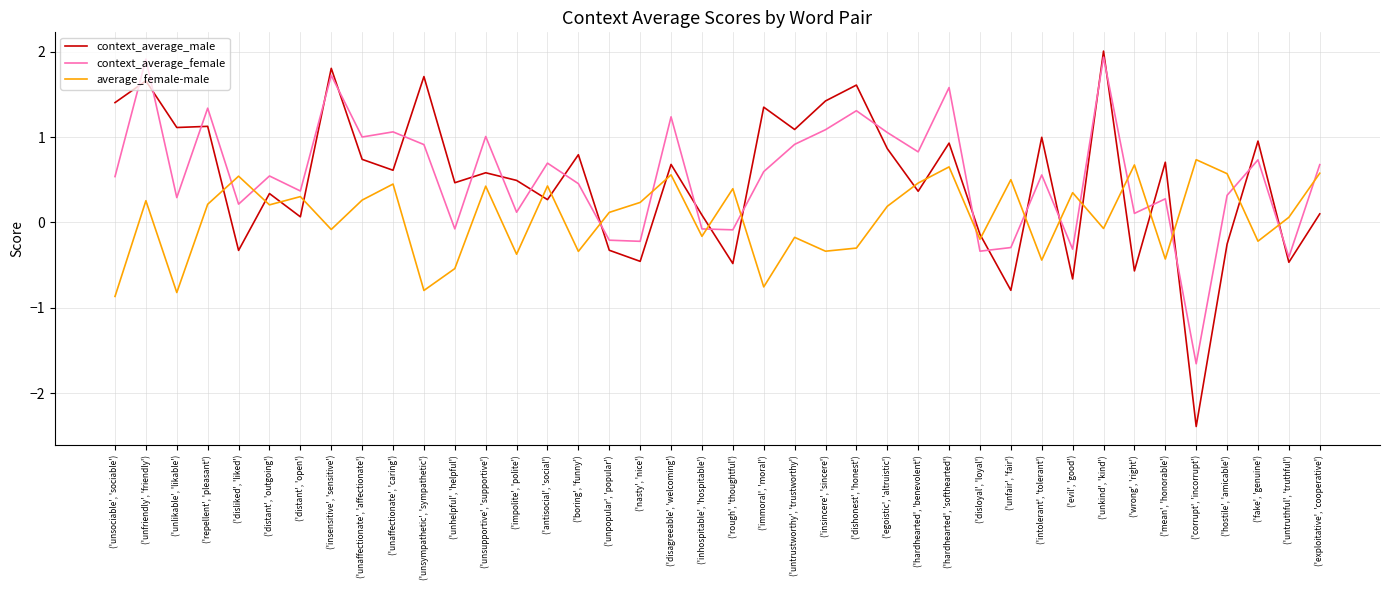

Between ('unfriendly', 'friendly') and ('disliked', 'liked'), which series saw the biggest shift?

context_average_male